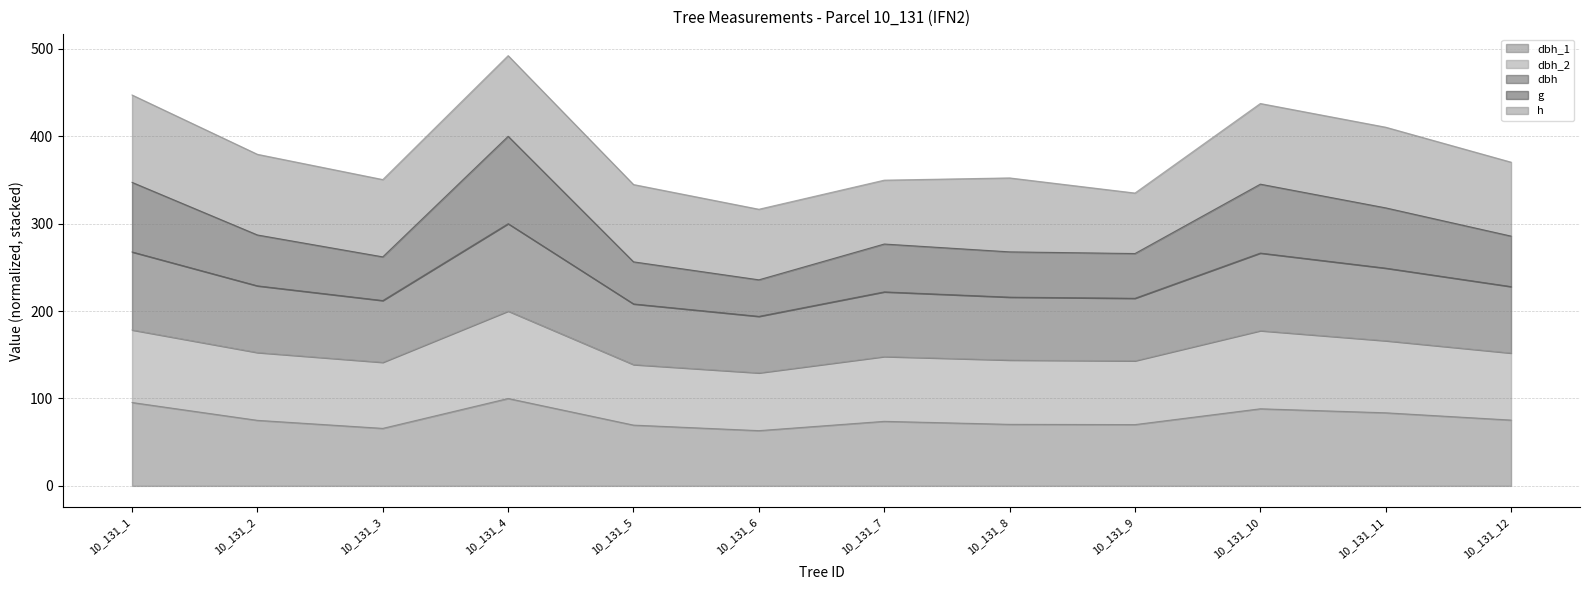

True or false: dbh_1 and g intersect in this chart.

False